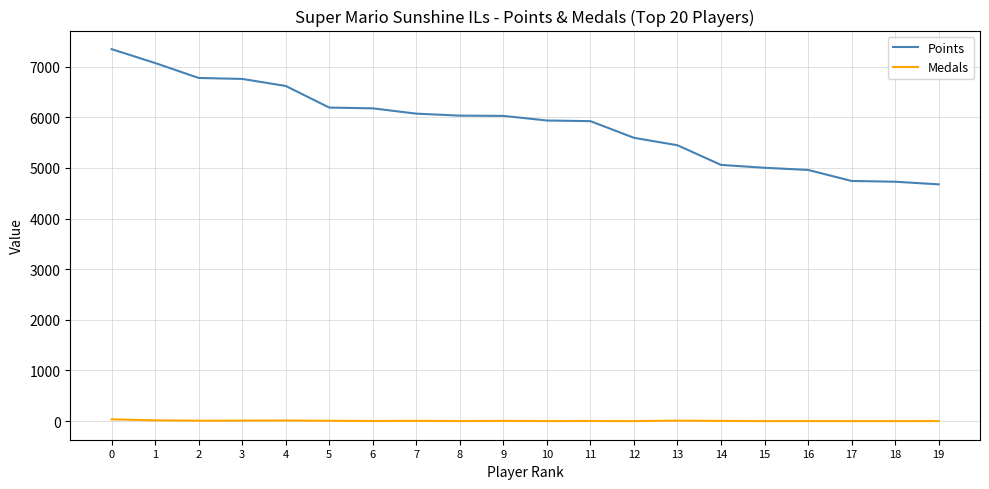

What is the maximum value for Points?

7346